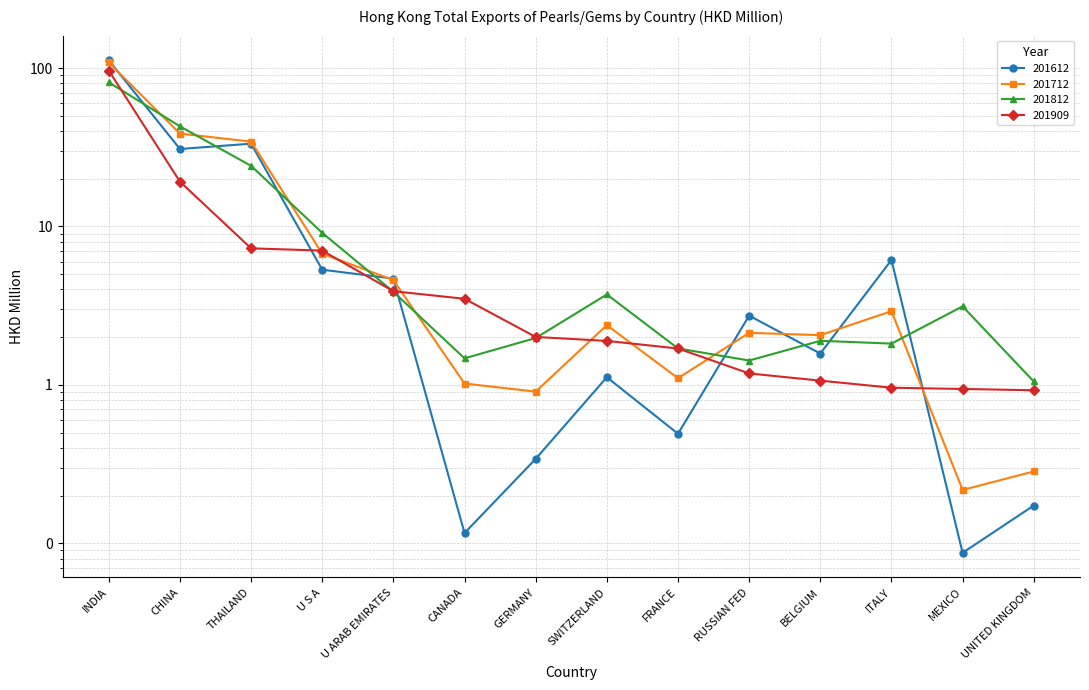

What position from the right is MEXICO?

2